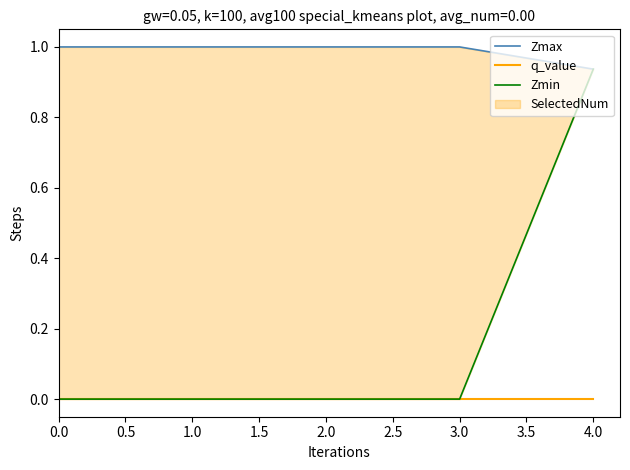

True or false: Zmin and Zmax cross at least once.

False